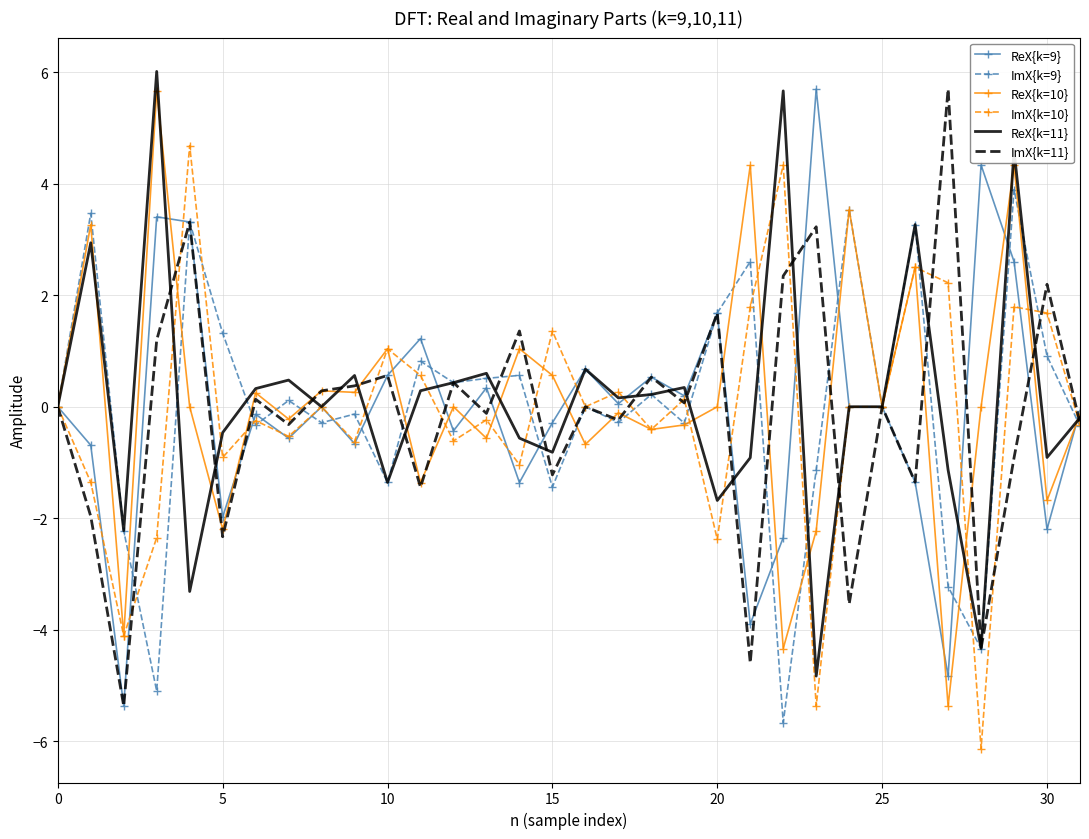

What is the lowest value of the ImX{k=9} series?

-5.7